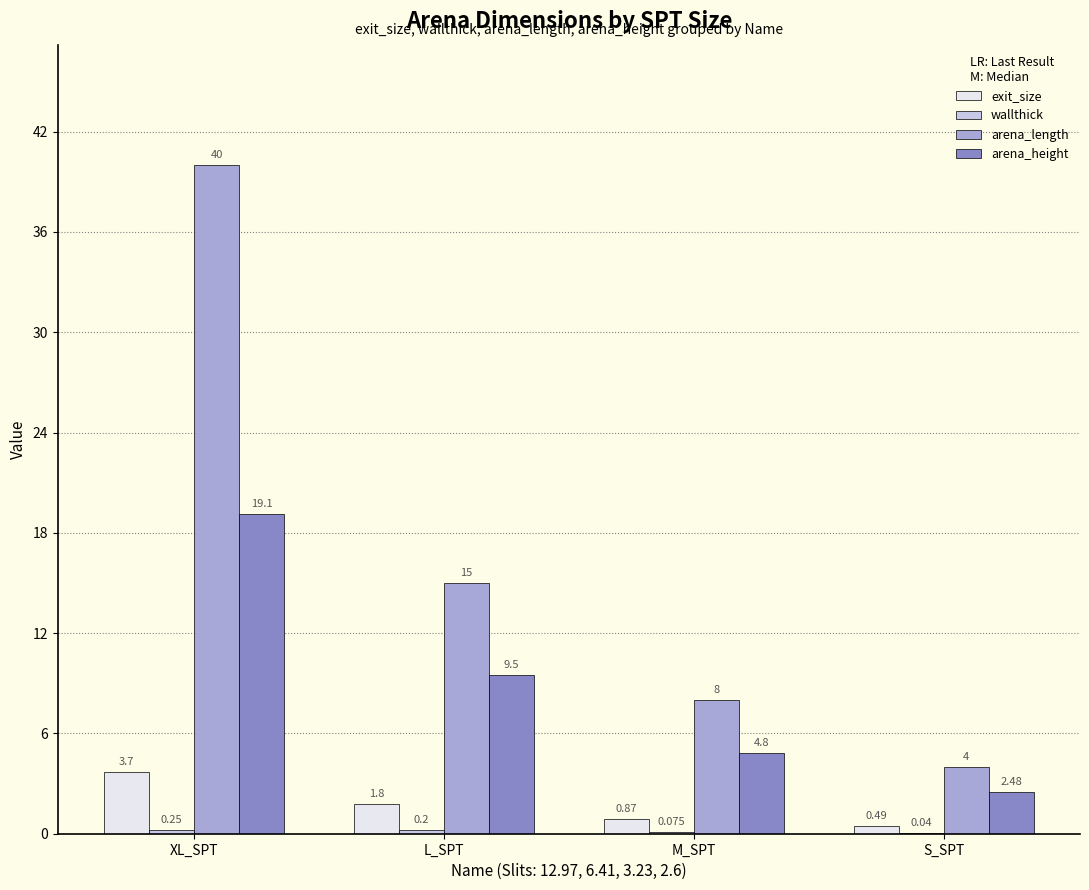

At which label is arena_height closest to 10?

L_SPT